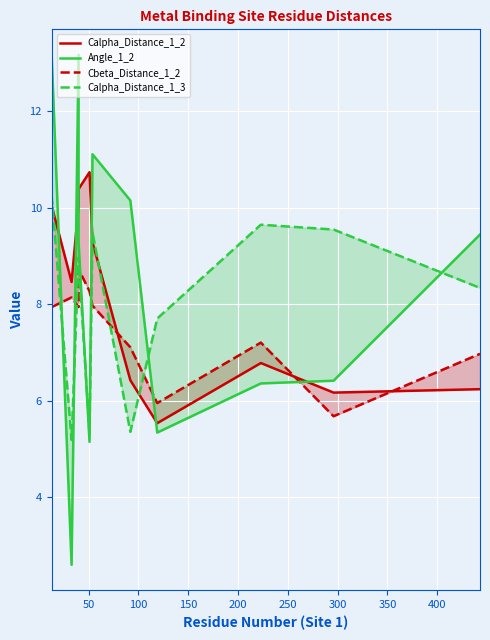

What is the value of the Calpha_Distance_1_3 point at the 2nd from the left?

5.2